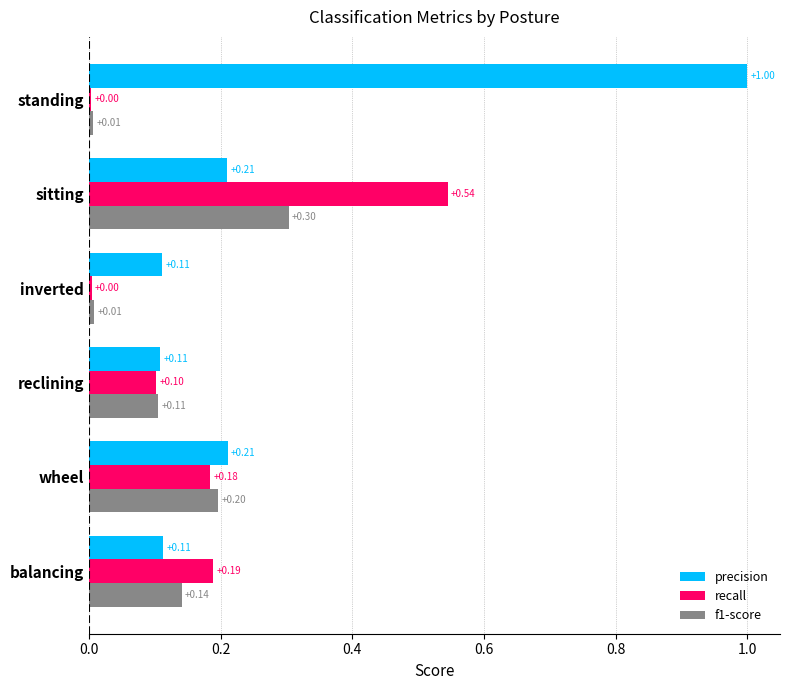

Which series changed the most between wheel and balancing?

precision